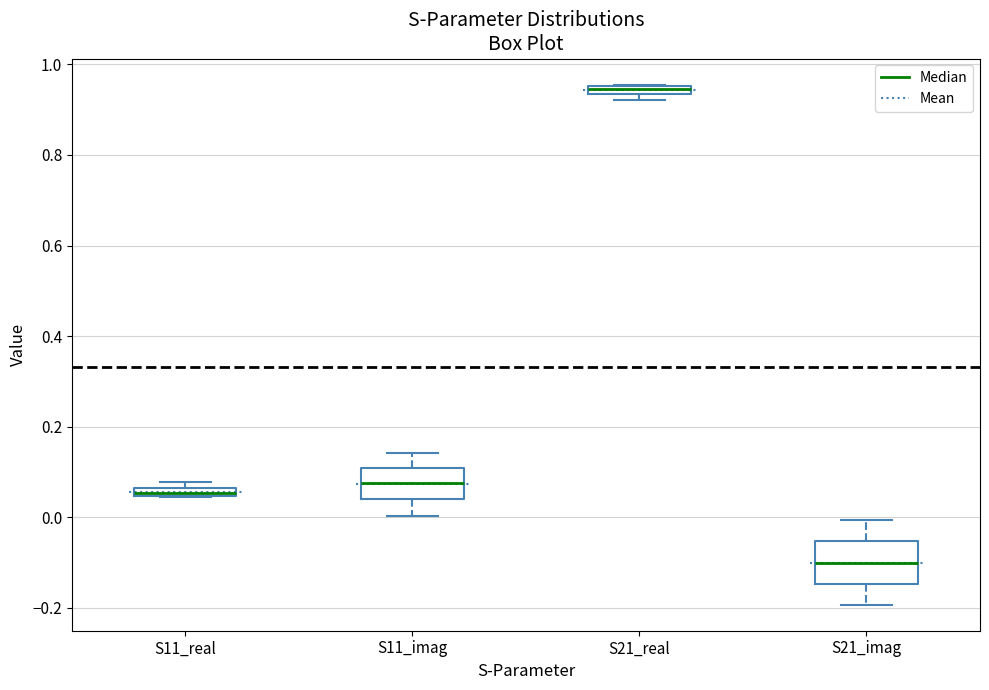

Where does the median line of the box for S21_imag sit on the y-axis? The values are not printed on the chart, so give them approximately, as read against the axis.

-0.10